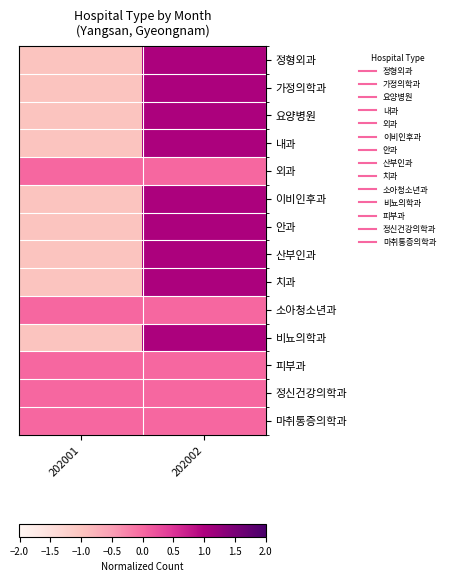

Reading left to right, what are all the values shown in this chart?

정형외과: 202001=-1	202002=1
가정의학과: 202001=-1	202002=1
요양병원: 202001=-1	202002=1
내과: 202001=-1	202002=1
외과: 202001=0	202002=0
이비인후과: 202001=-1	202002=1
안과: 202001=-1	202002=1
산부인과: 202001=-1	202002=1
치과: 202001=-1	202002=1
소아청소년과: 202001=0	202002=0
비뇨의학과: 202001=-1	202002=1
피부과: 202001=0	202002=0
정신건강의학과: 202001=0	202002=0
마취통증의학과: 202001=0	202002=0